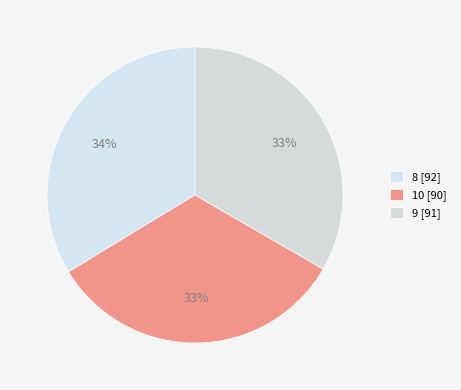

To the nearest percent, what is the average slice percentage?

33%